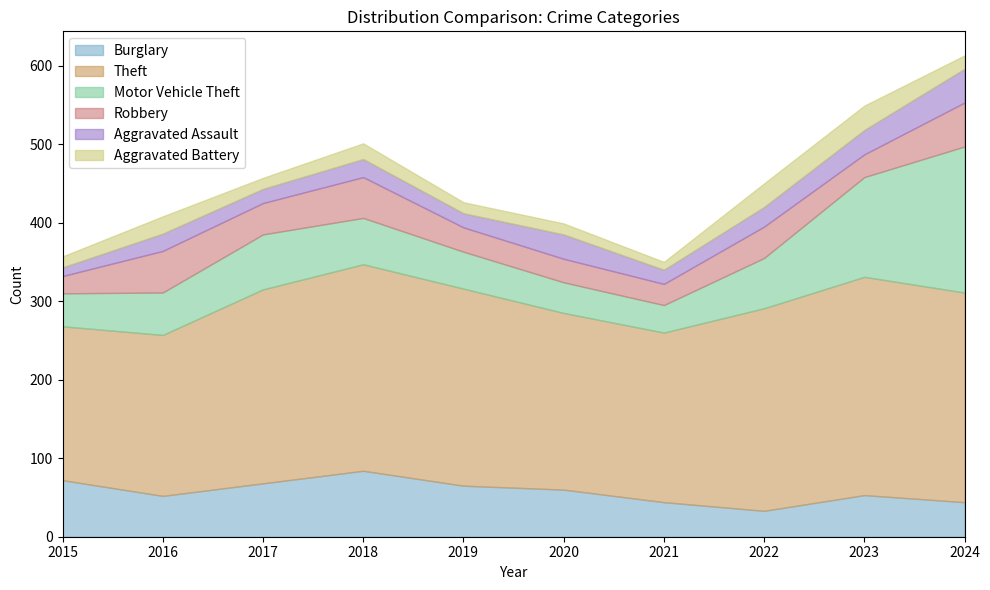

Is the value of Aggravated Assault at 2016 greater than the value of Burglary at 2024?

No